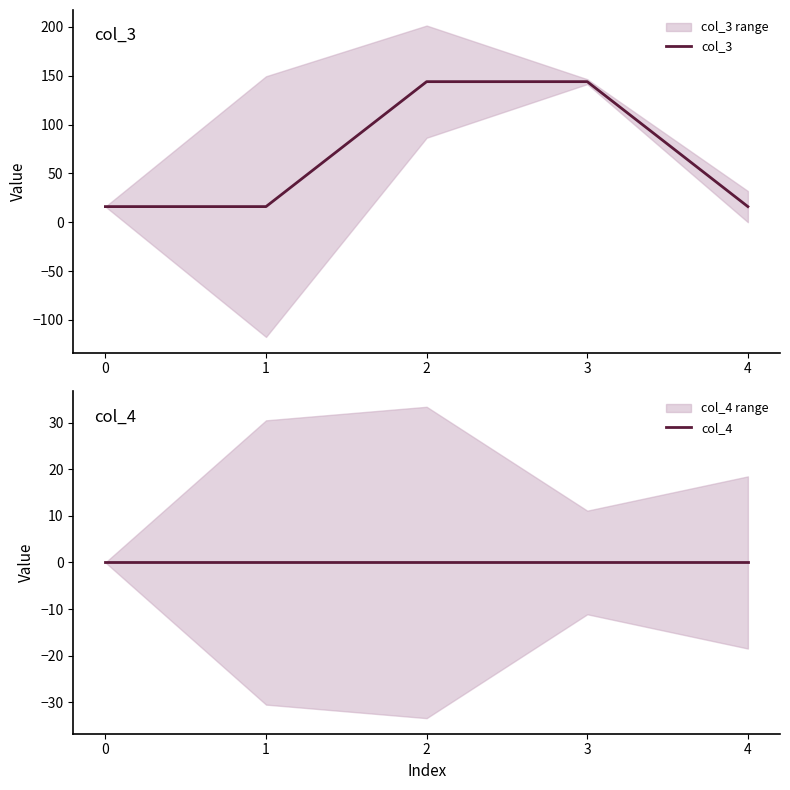

True or false: col_4 and col_3 intersect in this chart.

False